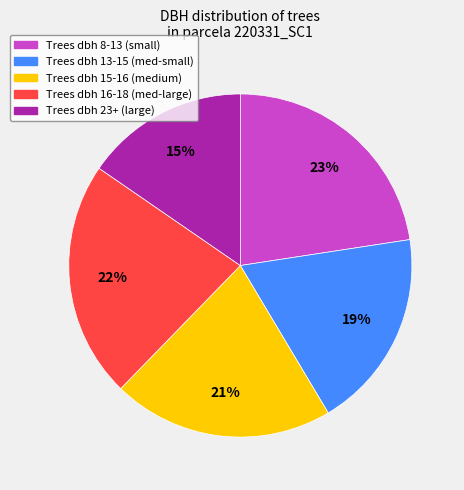

How many segments does this pie chart have?

5